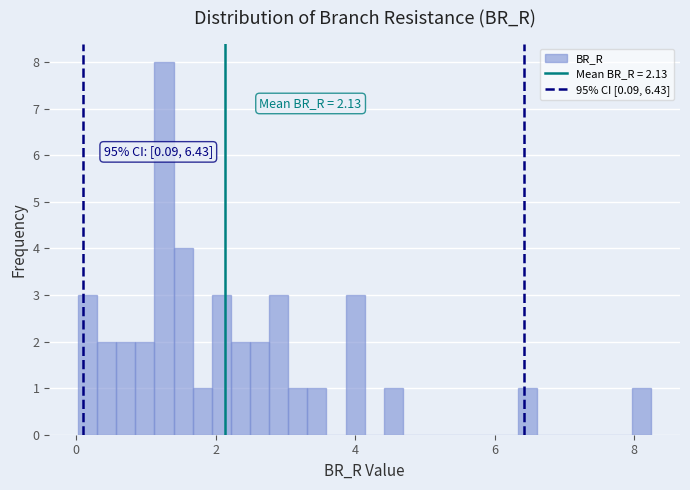

Around what value on the x-axis is the tallest bar? Give the approximate position of its centre, as read against the axis.

1.2